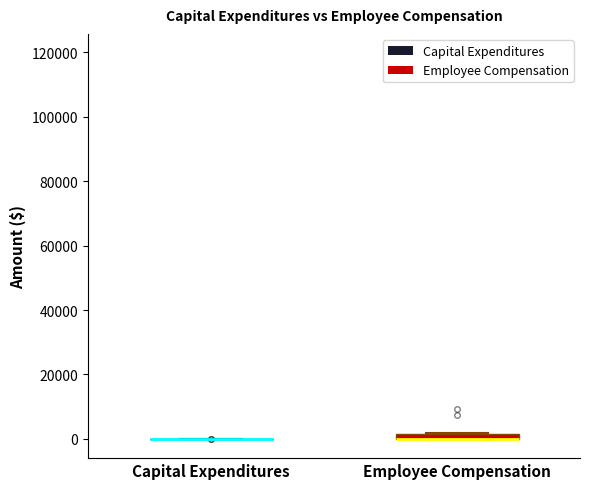

Where is the lower edge of the box for Employee Compensation on the y-axis? The values are not printed on the chart, so give them approximately, as read against the axis.

0